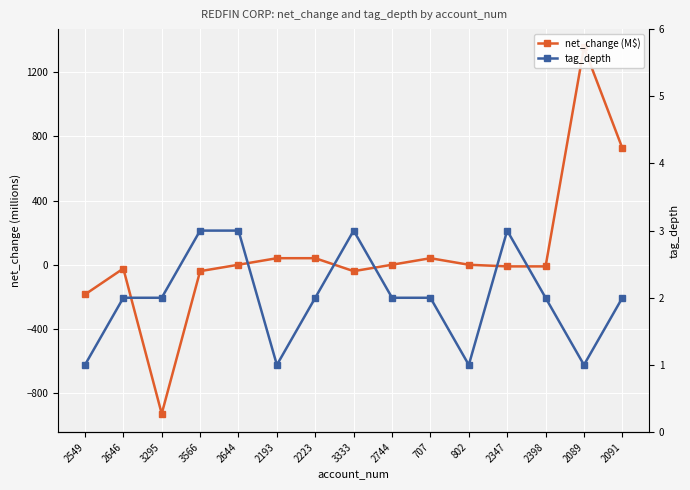

At which label is tag_depth closest to 2?

2646